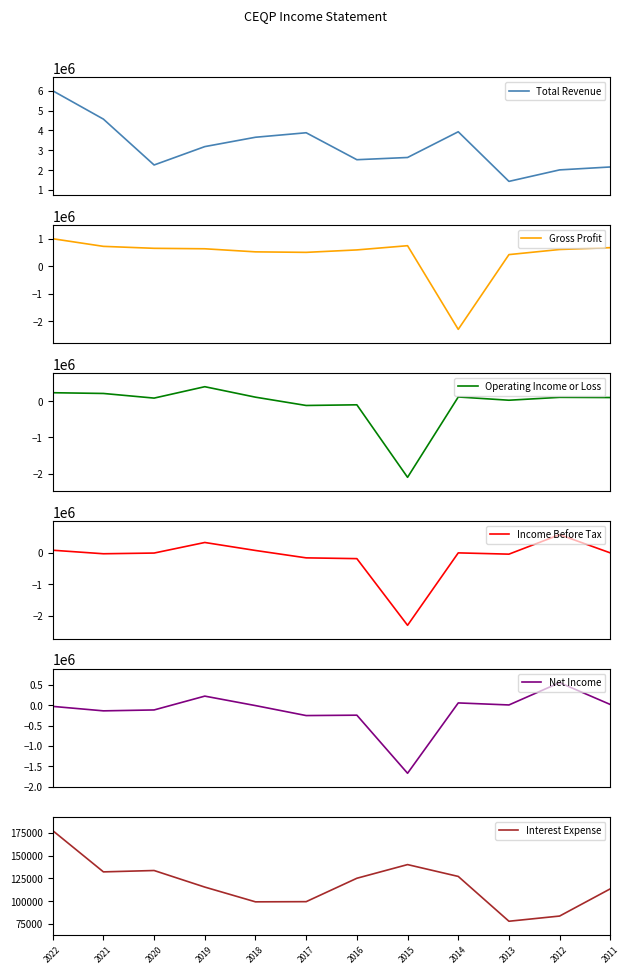

What is the difference between the maximum and minimum values in the Operating Income or Loss series?

2507000